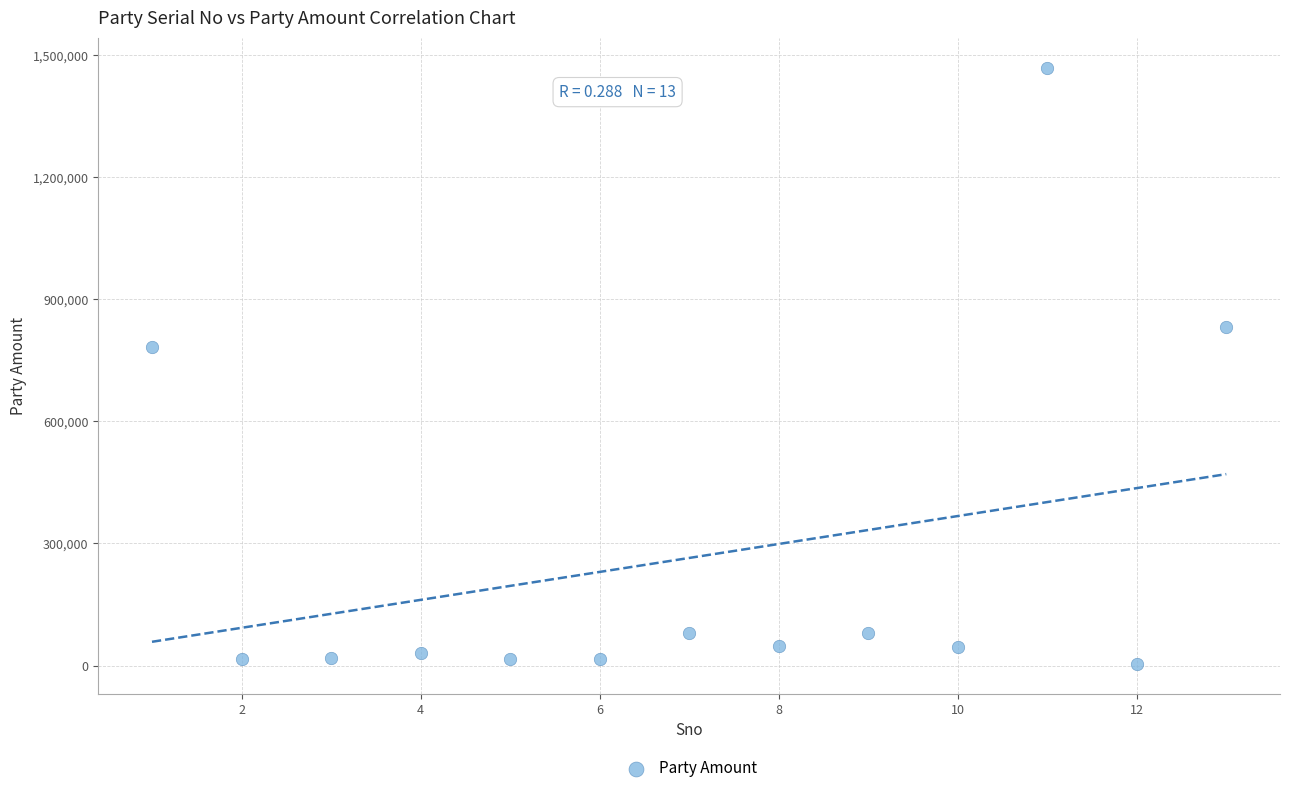

What Y value in the scatter plot is closest to 737095?

784000